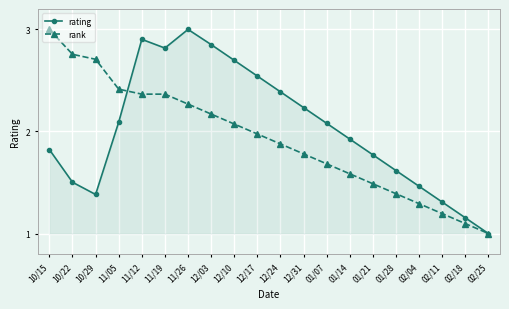

What is the maximum value shown in the chart?

3.0